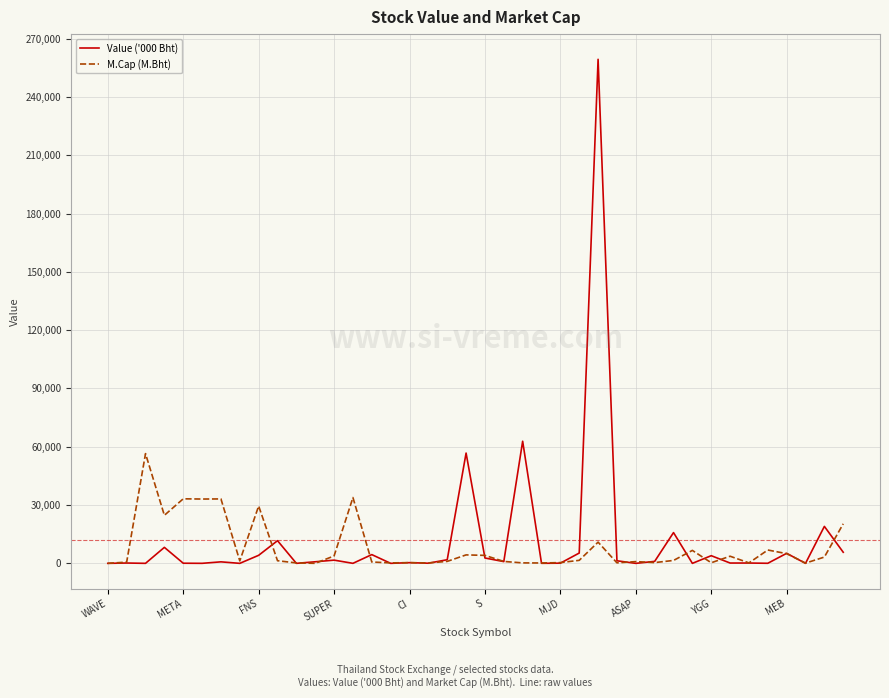

What is the greatest value displayed?

259328.4